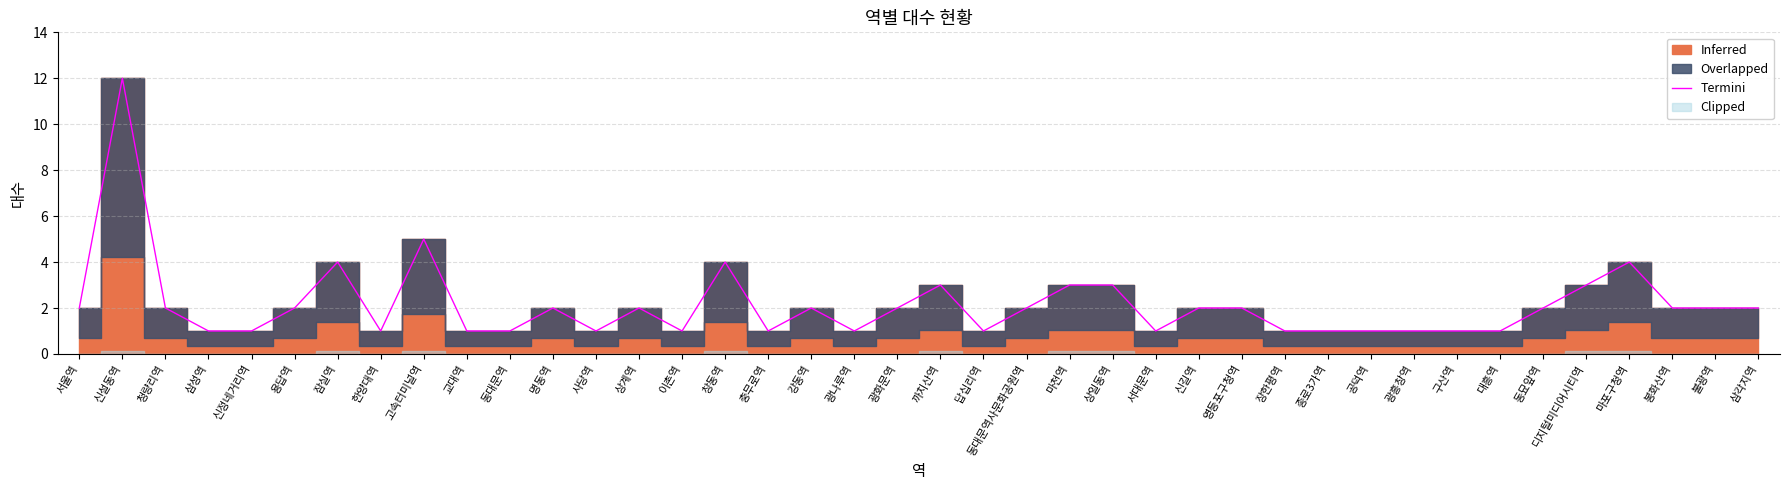

What is the sum of all values?

86